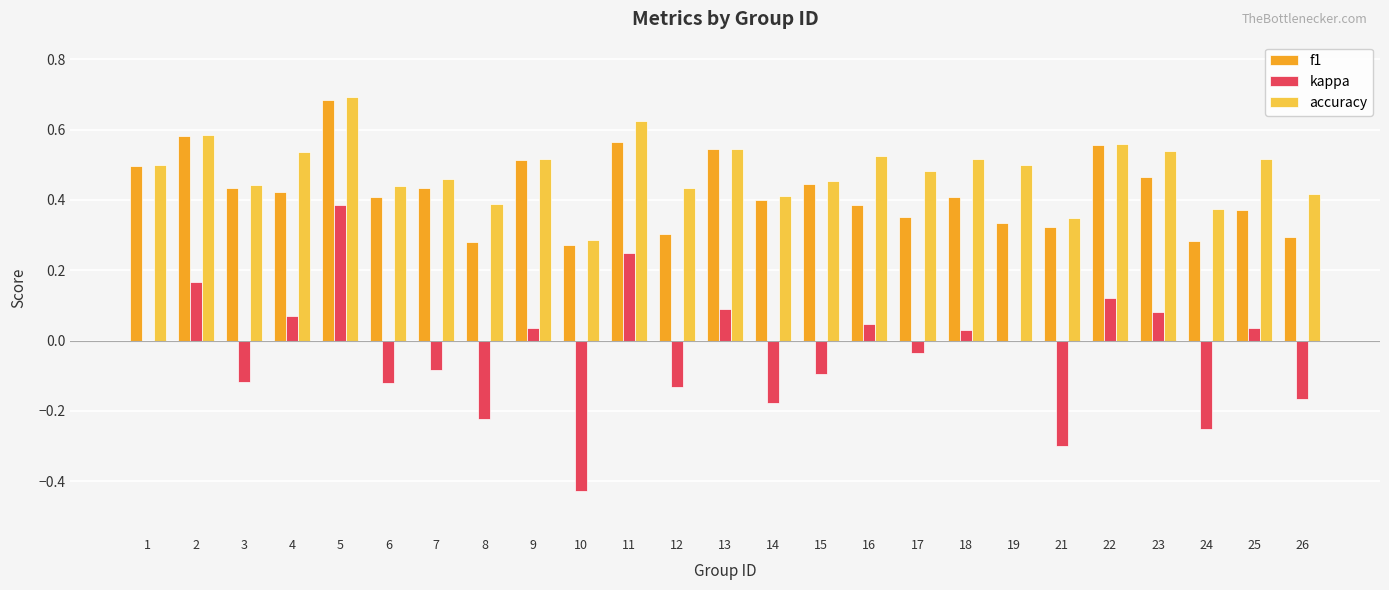

The value of f1 at 12 is 0.3. True or false?

True